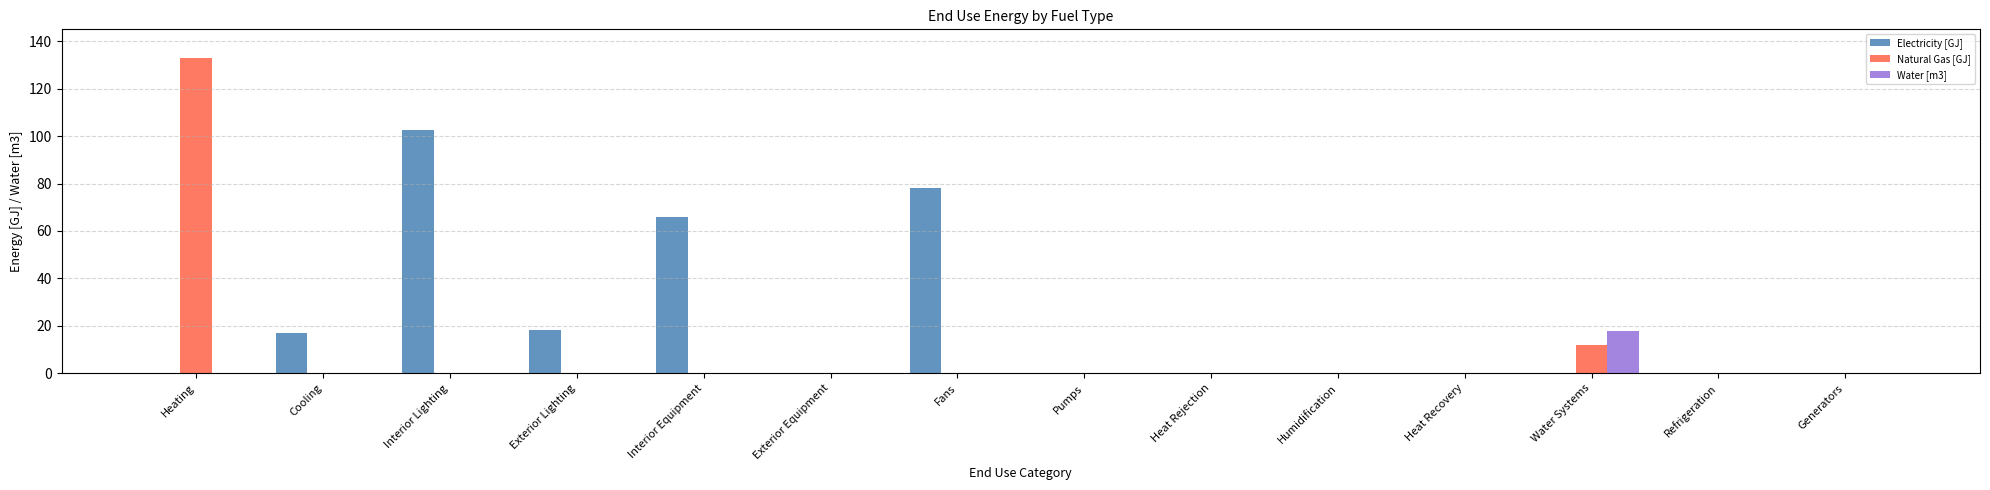

How many groups of bars are there?

14